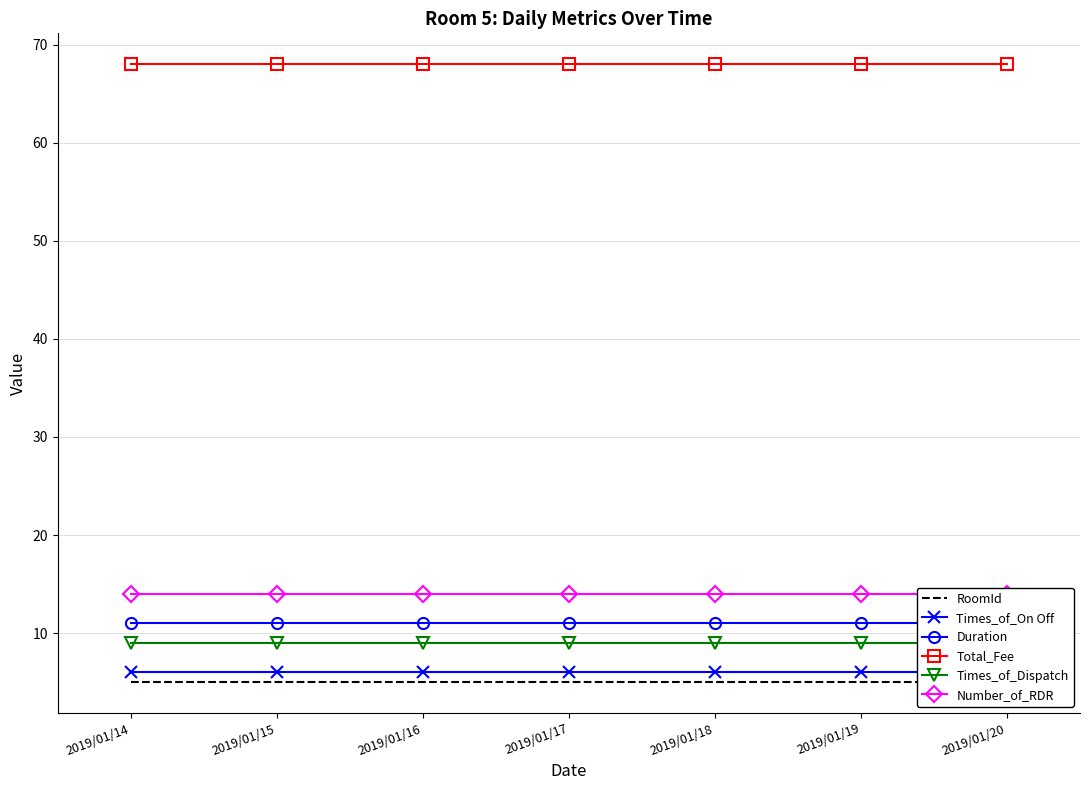

True or false: Number_of_RDR and Duration intersect in this chart.

False